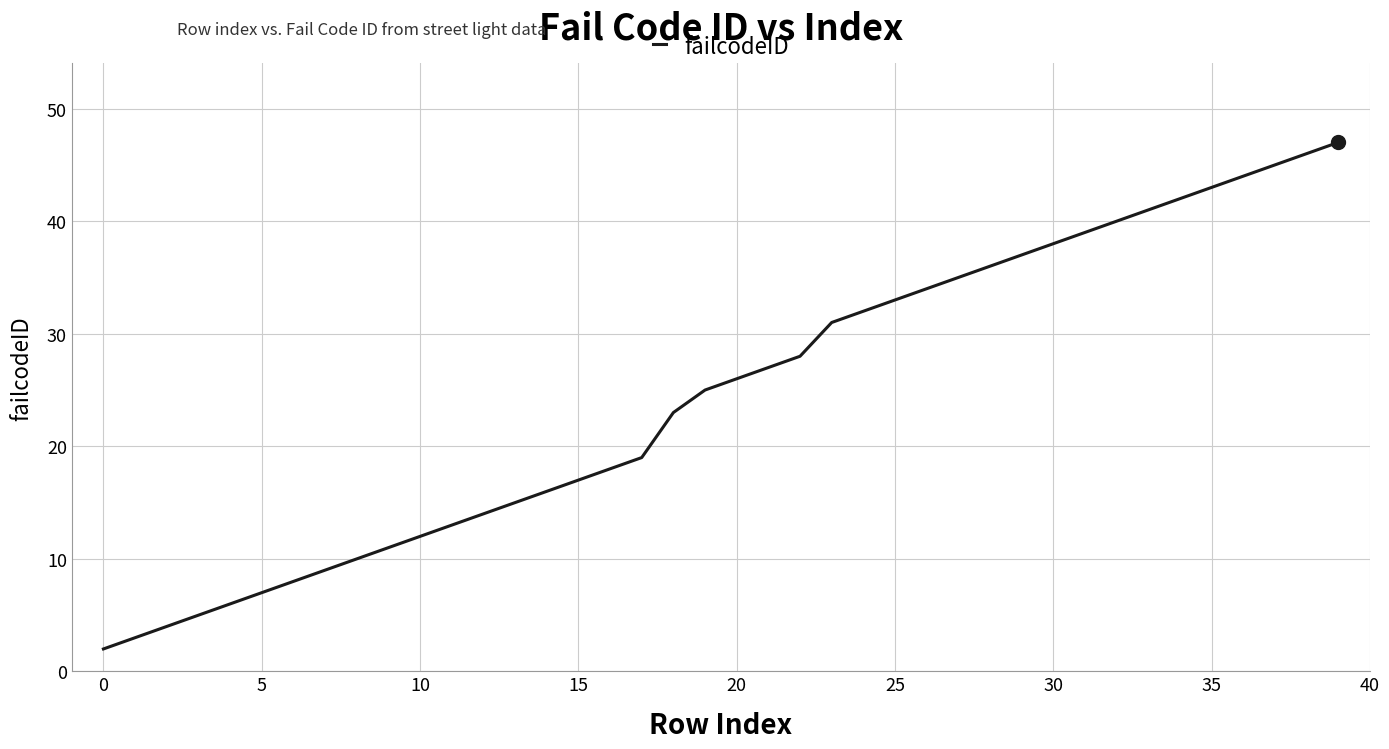

What is the greatest value displayed?

47